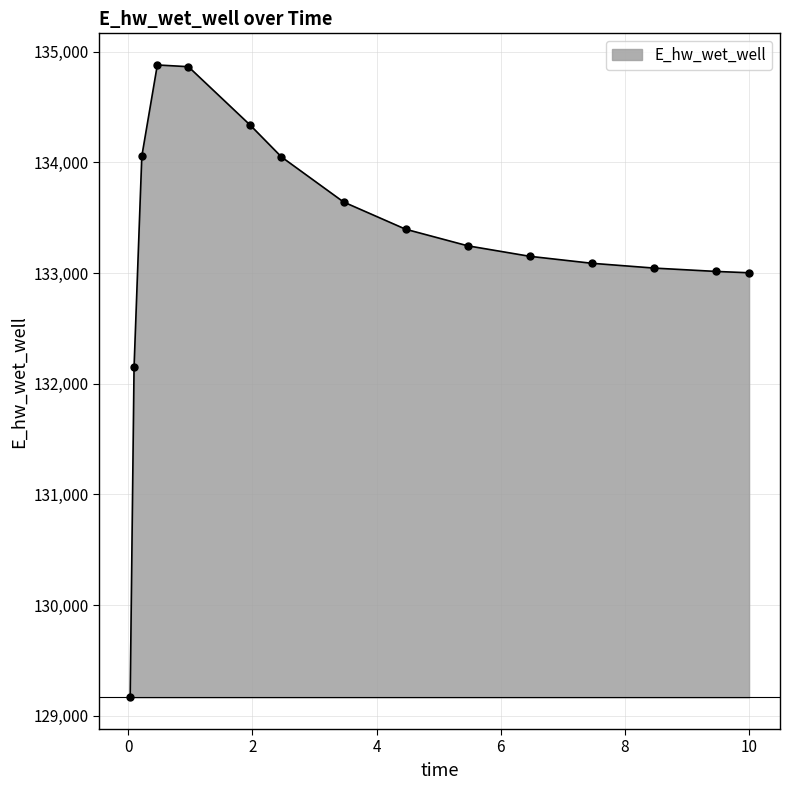

What is the greatest value displayed?

134881.6